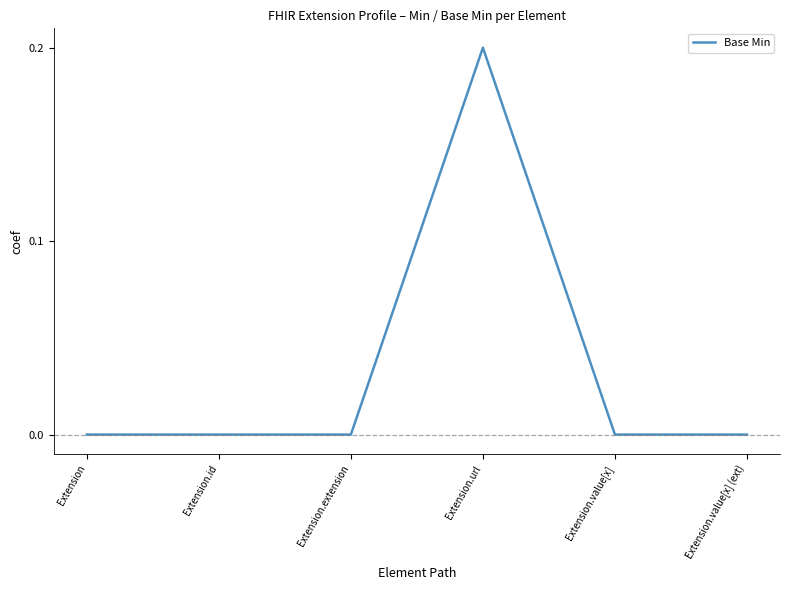

What position from the left is Extension.id?

2